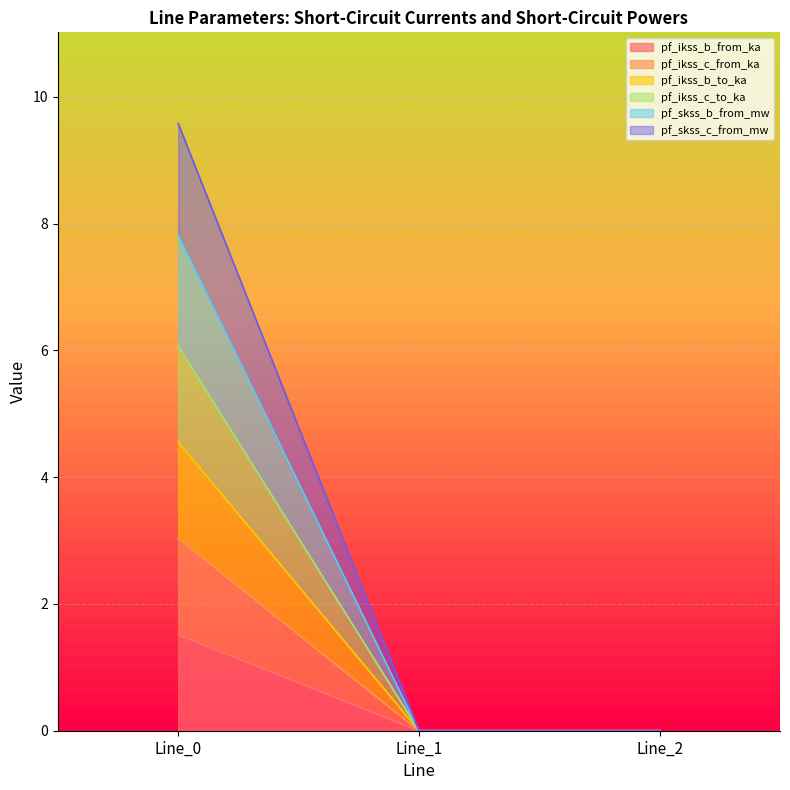

At which category does the chart reach its minimum across all series?

Line_1